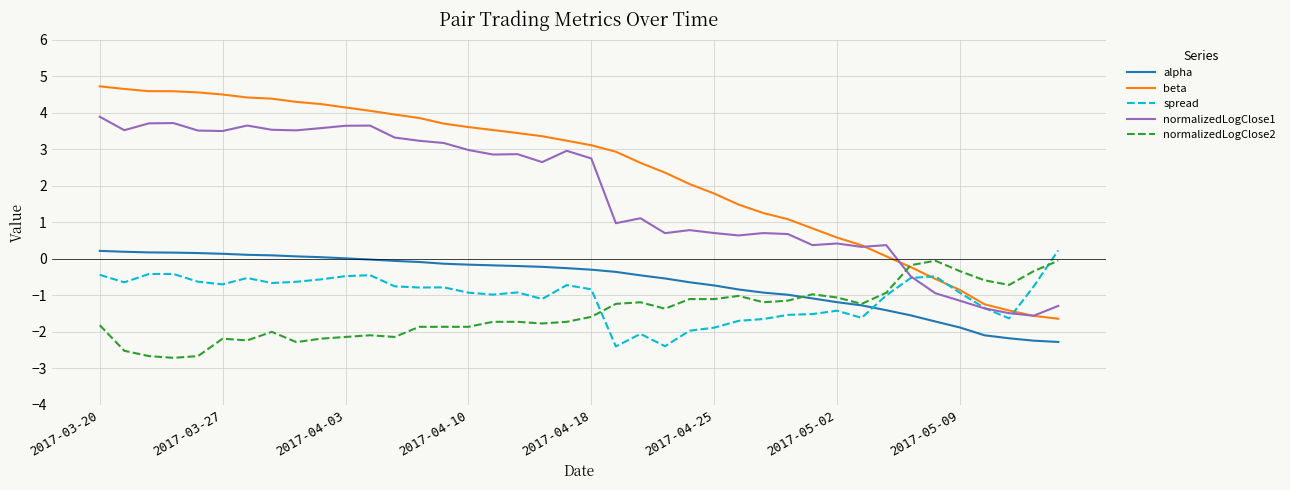

What is the difference between the maximum and minimum values in the spread series?

2.6